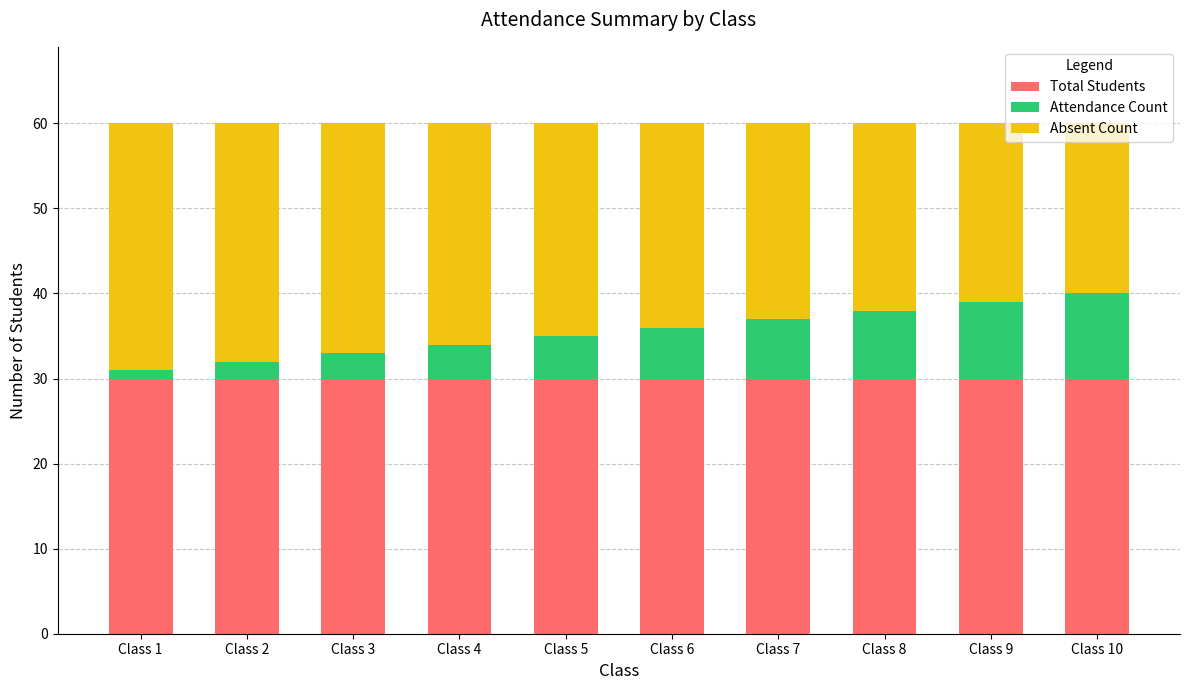

Is it true that Total Students equals 30 at Class 5?

True